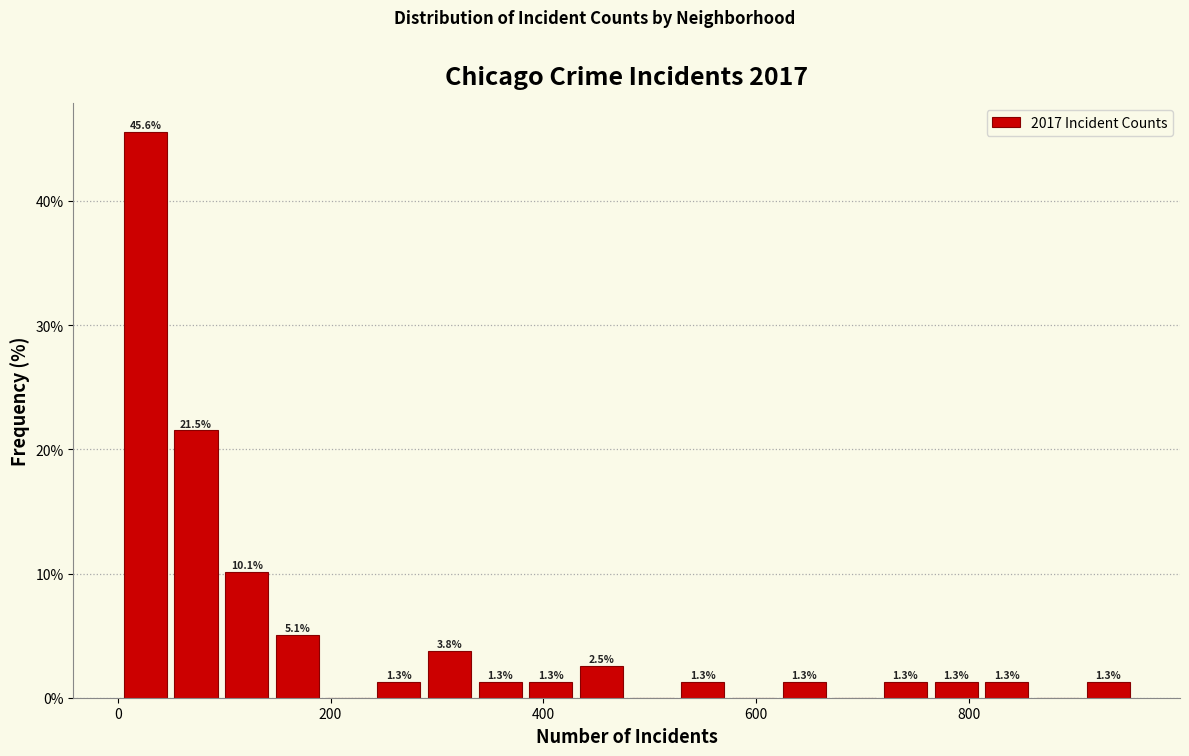

Read against the x-axis, roughly where is the centre of the tallest bar?

20